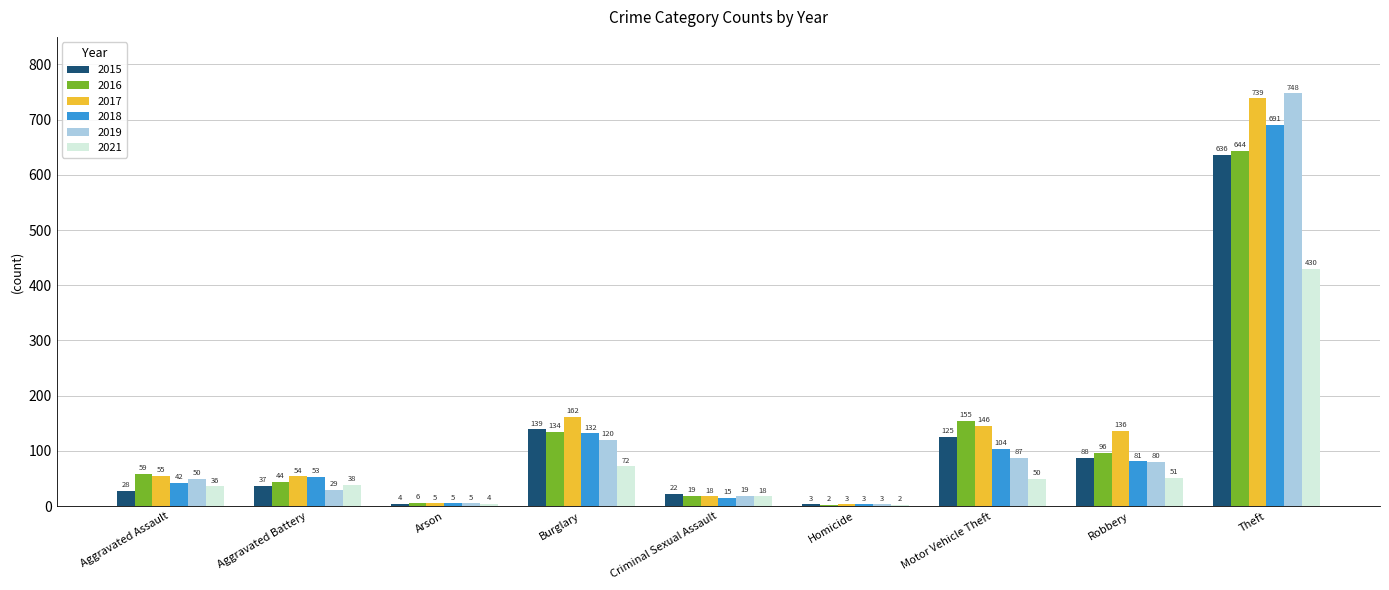

Is the value of 2016 at Homicide greater than the value of 2018 at Burglary?

No